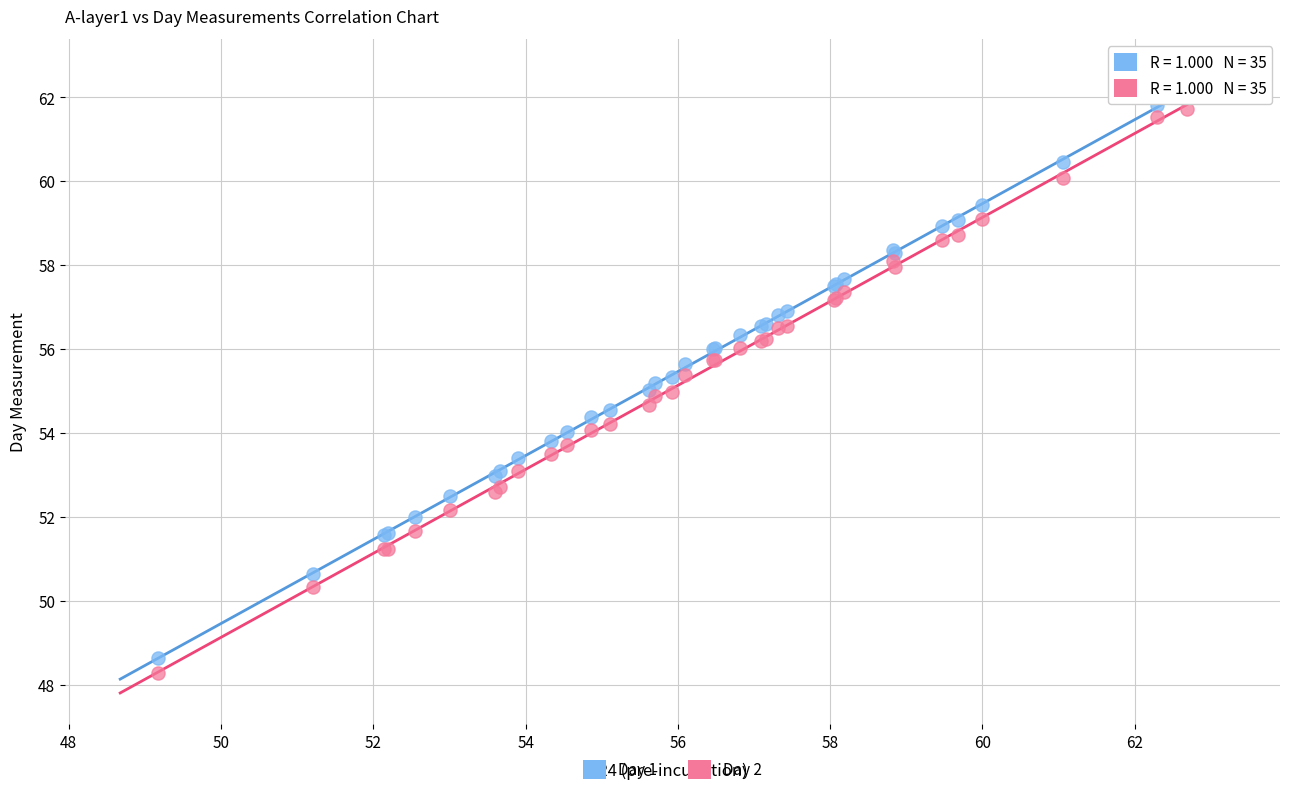

What are all the series names shown in the legend?

Day 1, Day 2